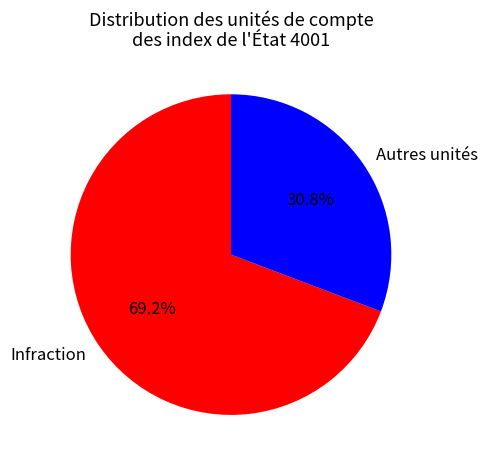

Combined, what portion of the pie is Autres unités and Infraction?

100.0%